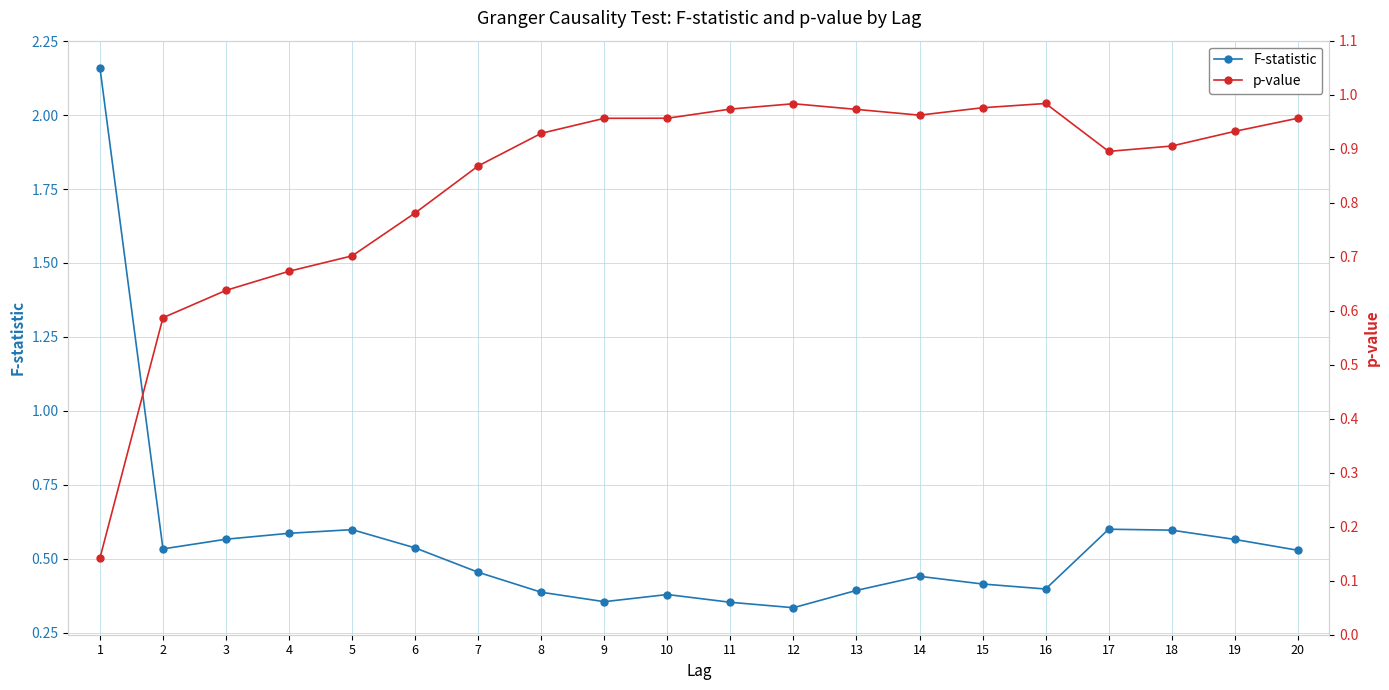

After their last crossing, which series has the higher values: p-value or F-statistic?

p-value